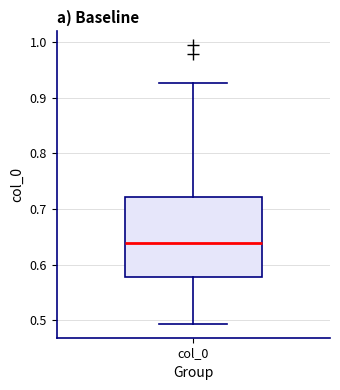

Where is the lower edge of the box for col_0 on the y-axis? The values are not printed on the chart, so give them approximately, as read against the axis.

0.58